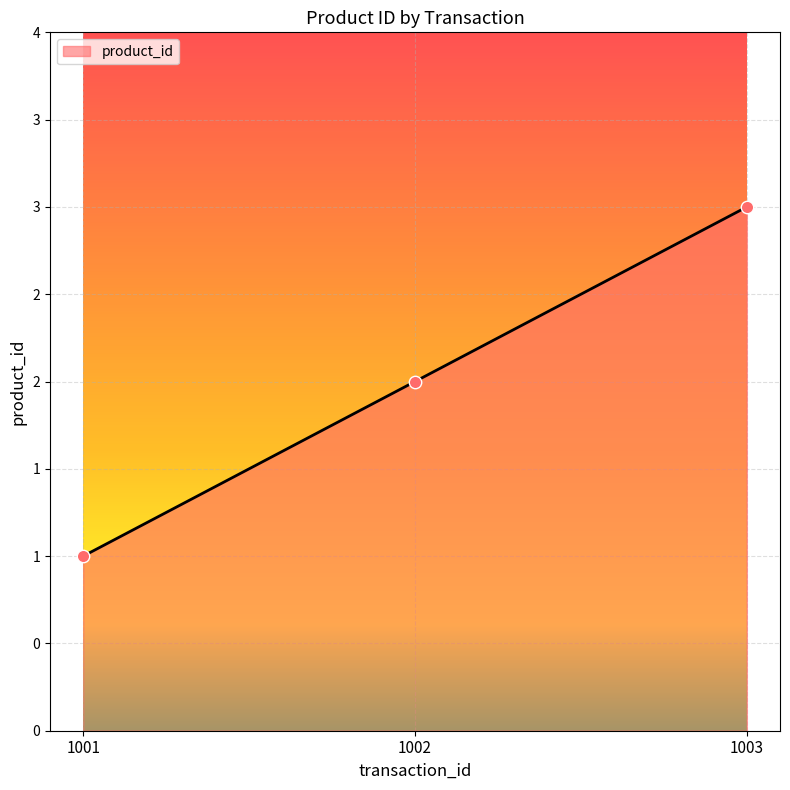

Between 1001 and 1002, which is larger?

1002